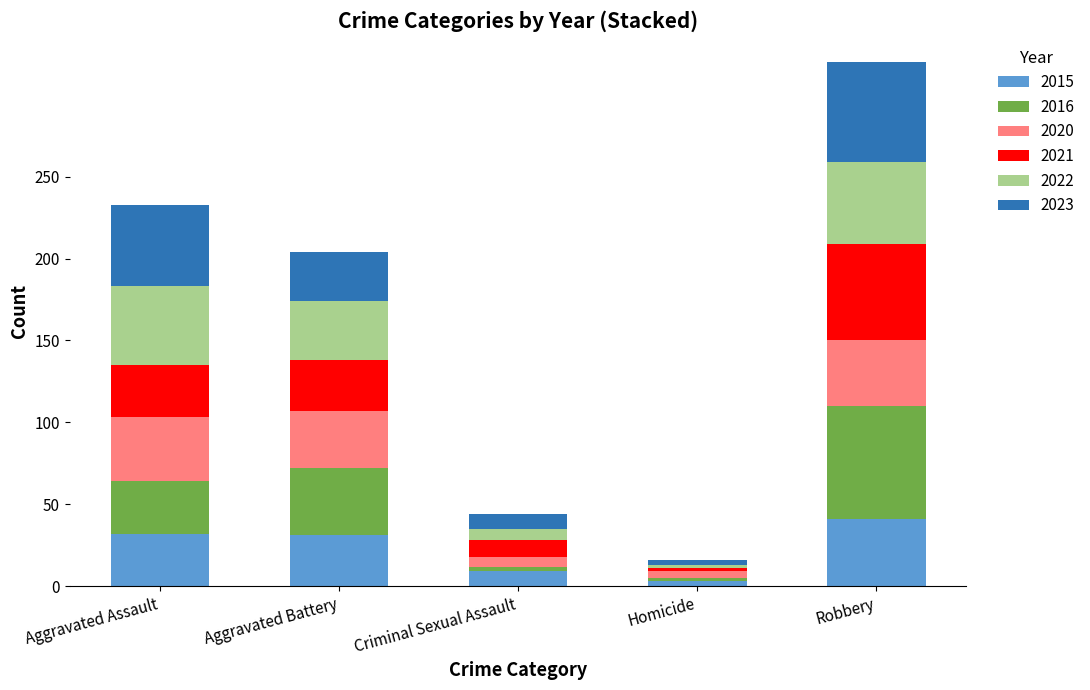

What is the average value of the 2015 series?

23